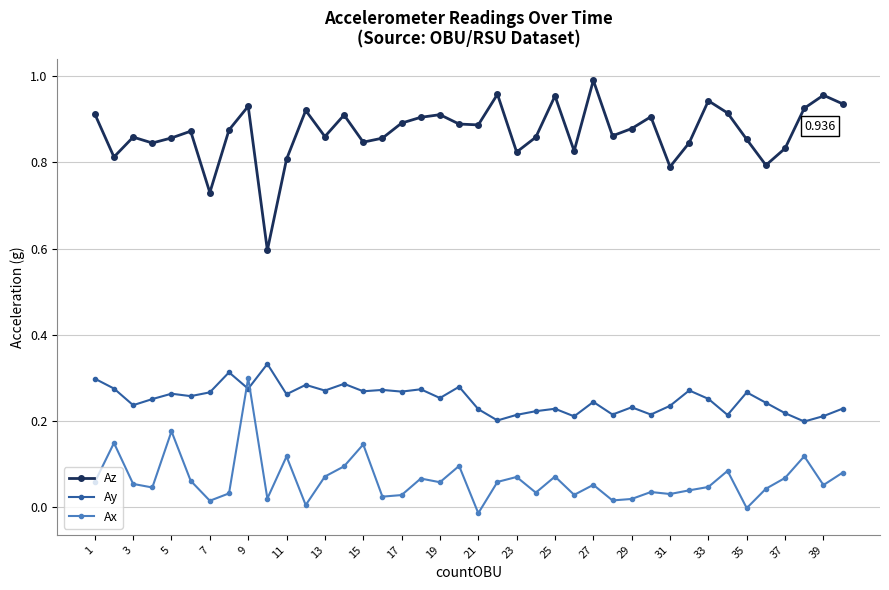

True or false: Ax has more than 0 interior local peaks.

True